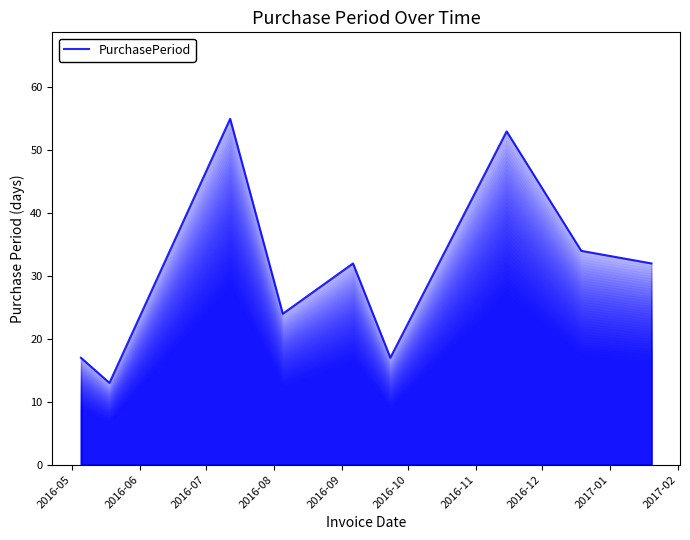

What is the difference between the maximum and minimum values?

42